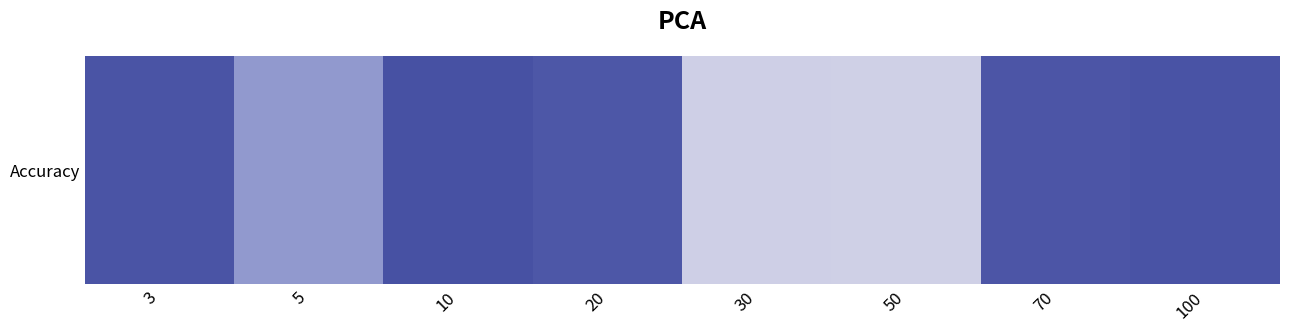

Where is the data nearest to the value 0?

10